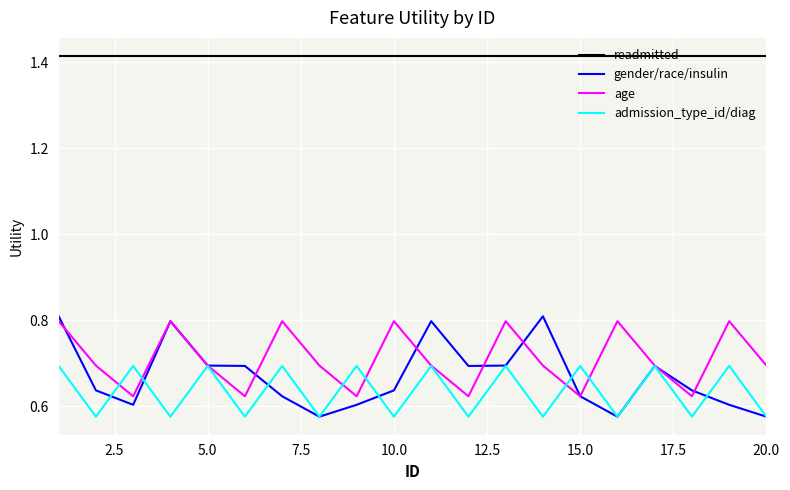

Which series has the largest total across all categories?

readmitted